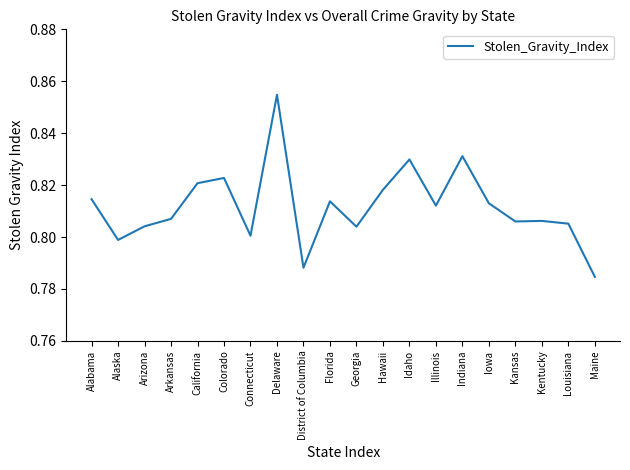

True or false: the data shows 1.4 at Iowa.

False